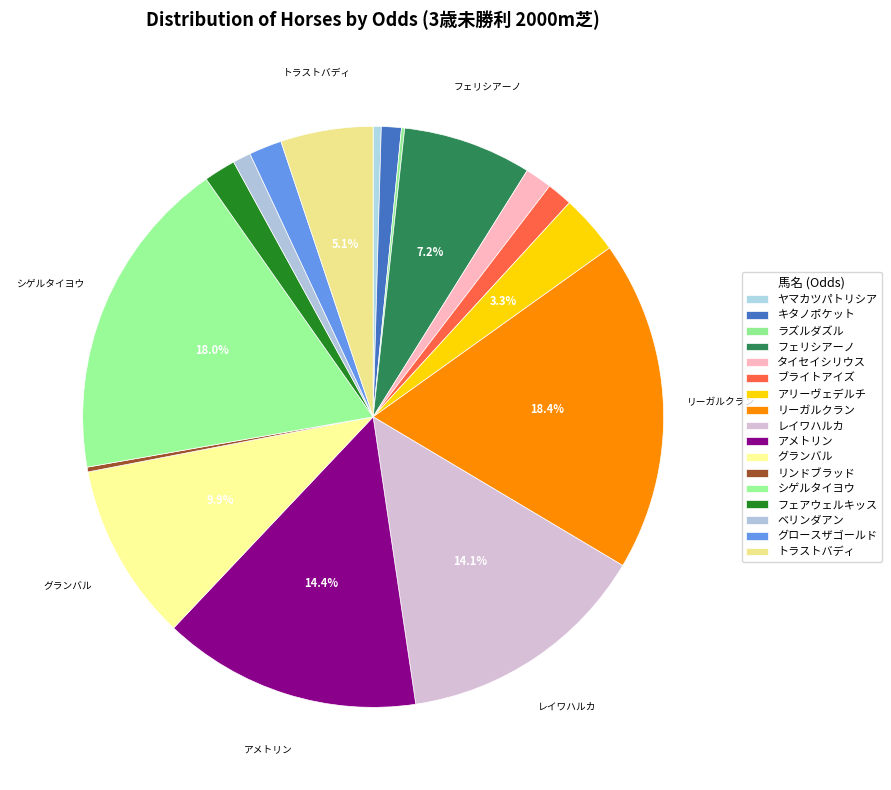

Does any single category account for the majority?

No